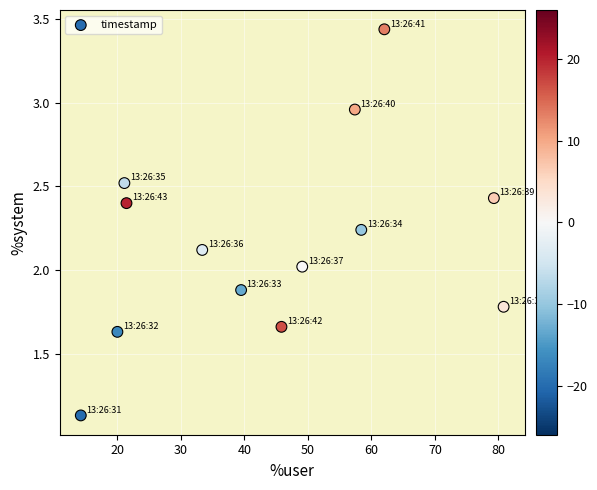

What is the range of Y values (max minus min)?

2.3